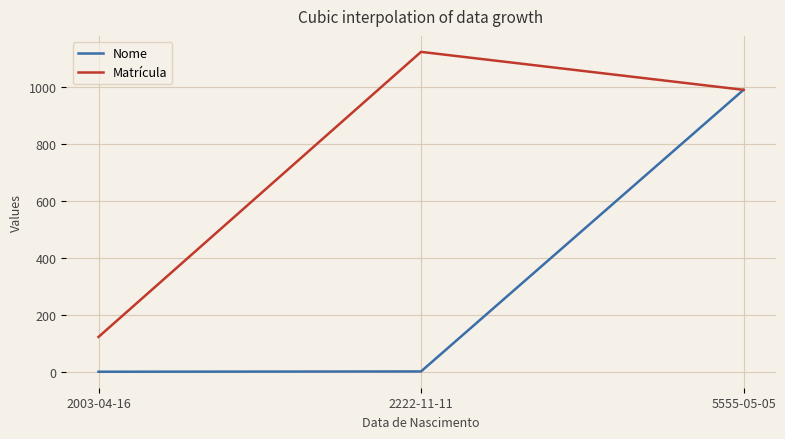

The Matrícula series shows 1435 at 5555-05-05. True or false?

False